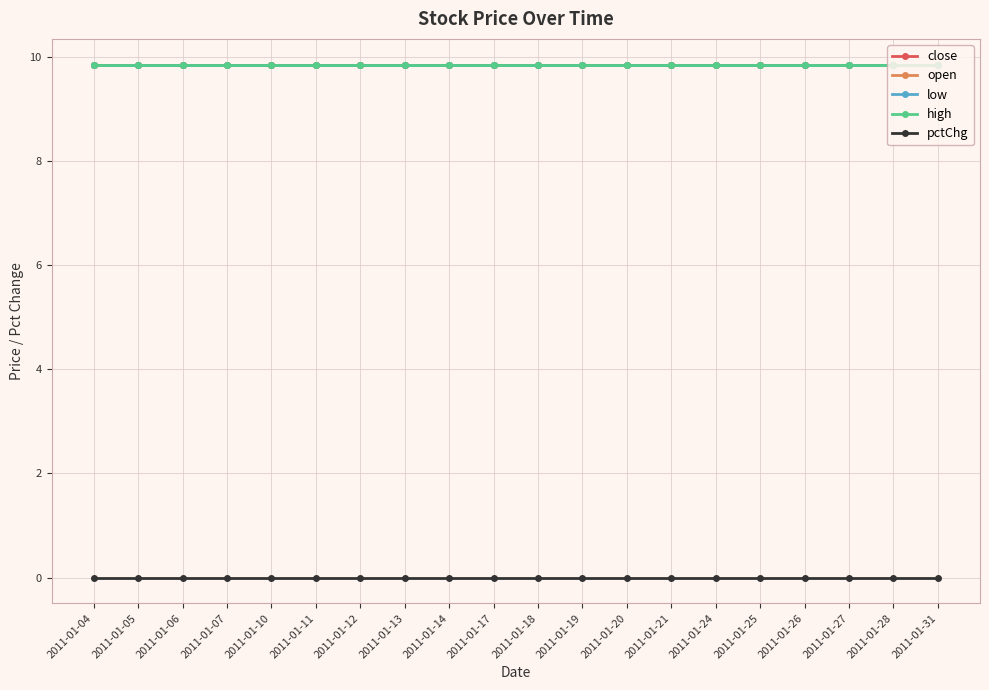

Is this an area chart (filled region under the line)?

No